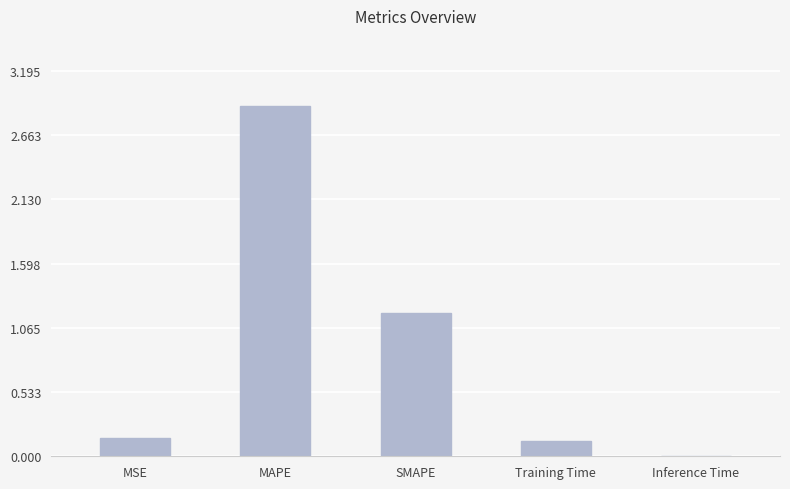

The chart shows a value of 0.0 at Inference Time. True or false?

True